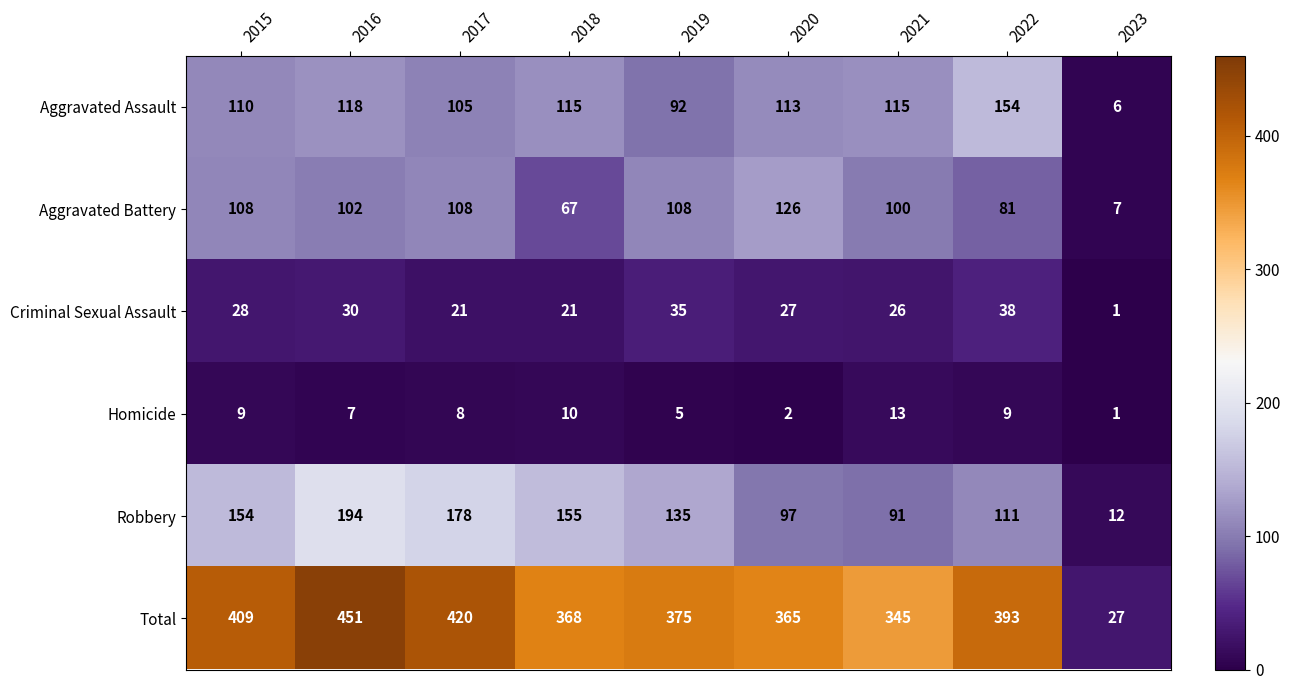

The value of Total at 2016 is 610. True or false?

False